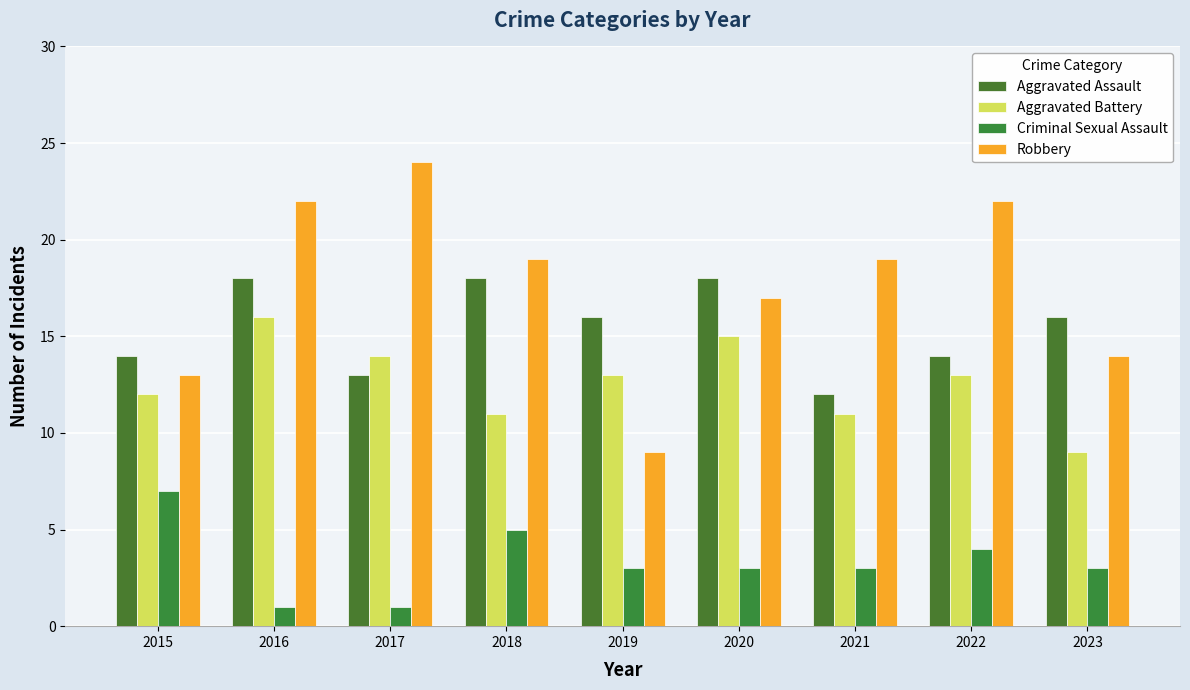

What is the sum of the Aggravated Battery values at 2018 and 2015?

23